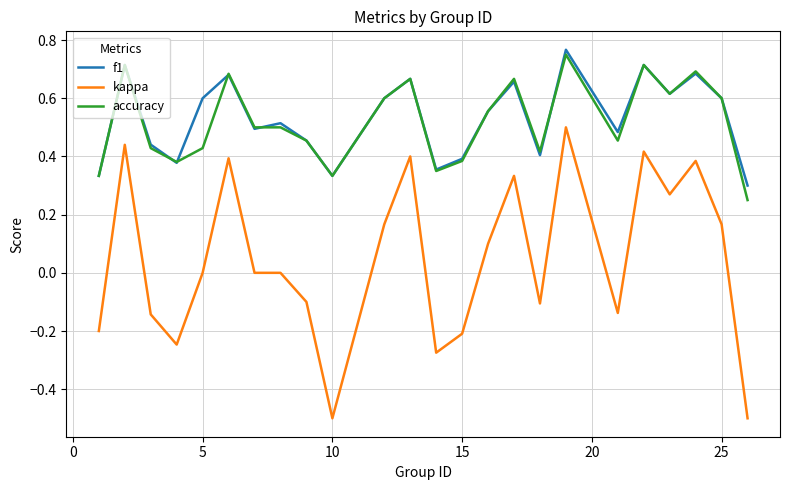

True or false: kappa and f1 intersect in this chart.

False